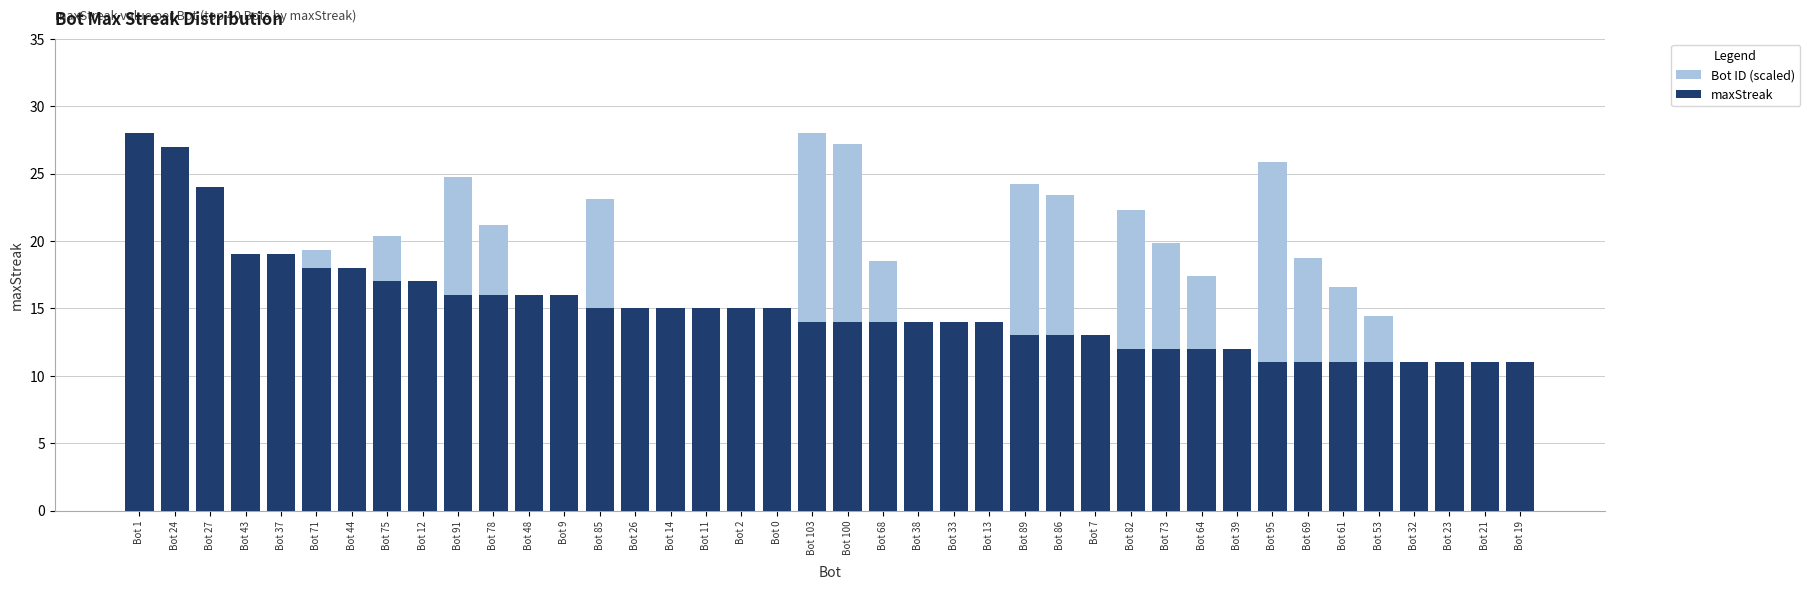

What is the difference between the highest and lowest values at Bot 26?

7.9